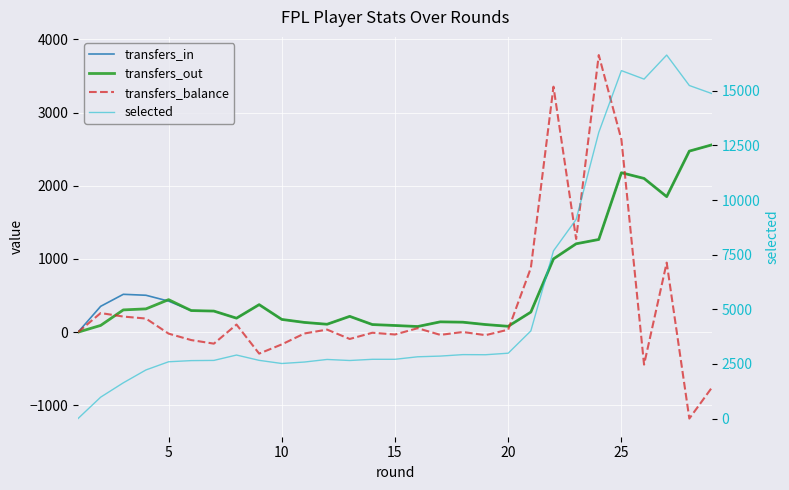

How many positive values does the transfers_balance series have?

14